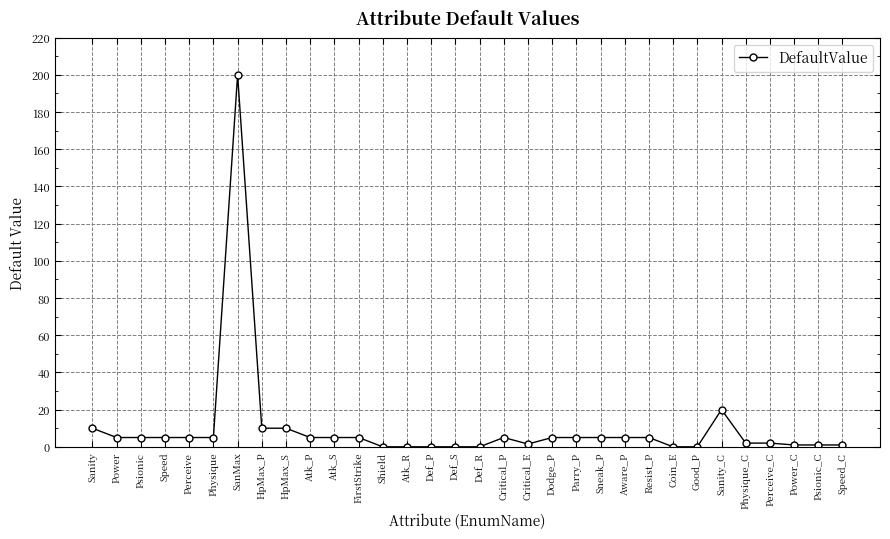

Is it true that the value at Resist_P is 5.0?

True